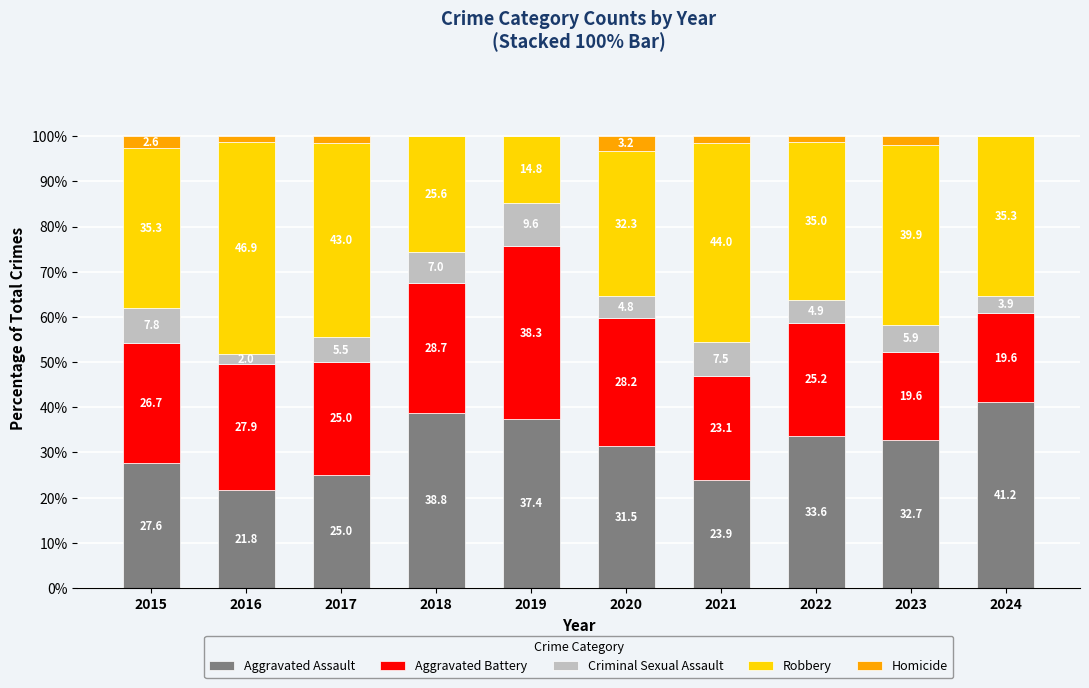

How many data points does each series have?

10